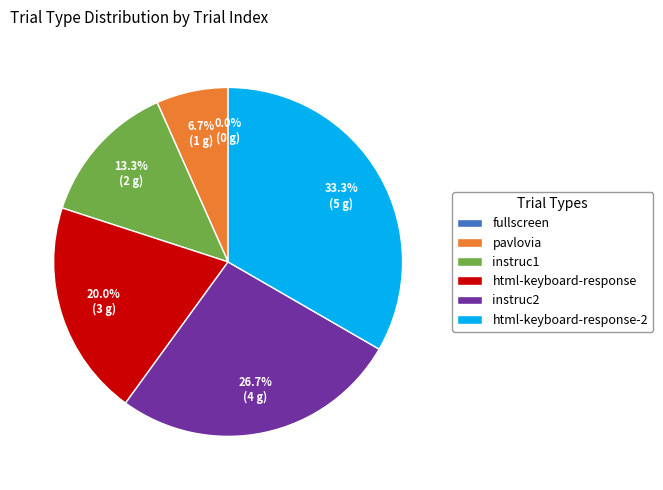

How many slices are in this pie chart?

6